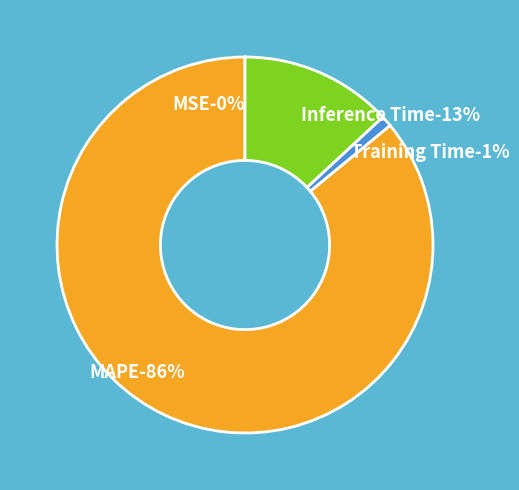

To the nearest percent, what is the difference between the largest and smallest slice percentages?

86%